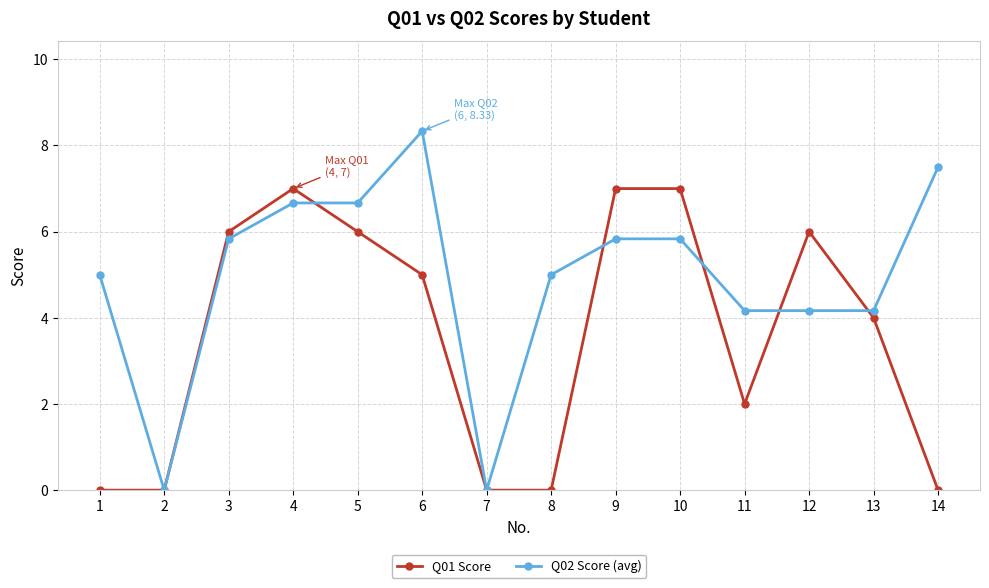

True or false: Q02 Score (avg) has a value of -3.3 at 2.

False